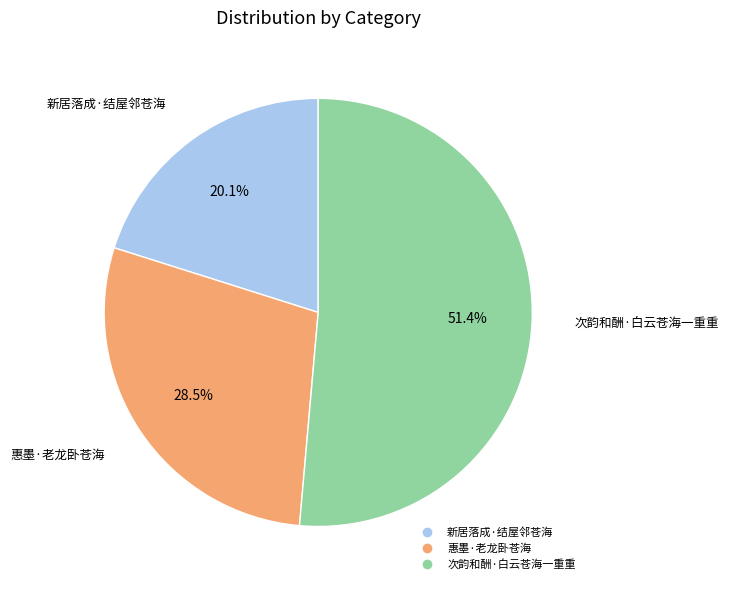

Which slice is the largest?

次韵和酬·白云苍海一重重